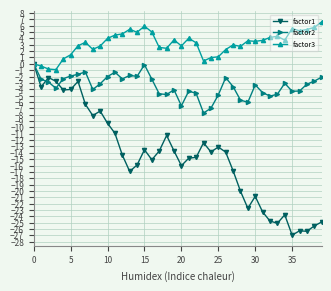

Which series has the largest total across all categories?

factor3